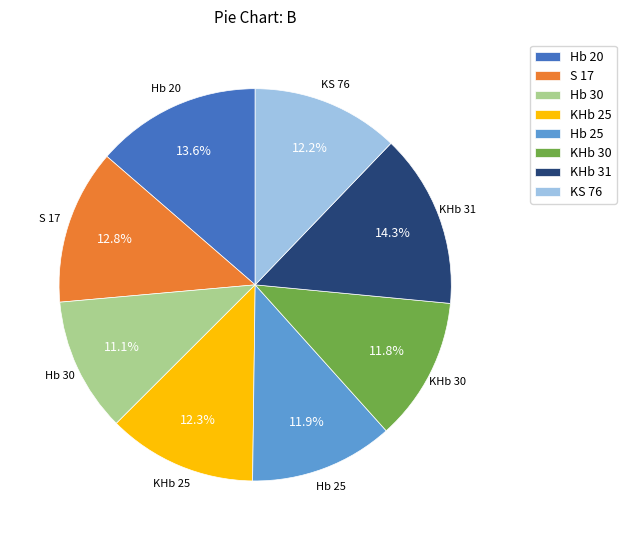

What is the largest slice in the pie chart?

KHb 31